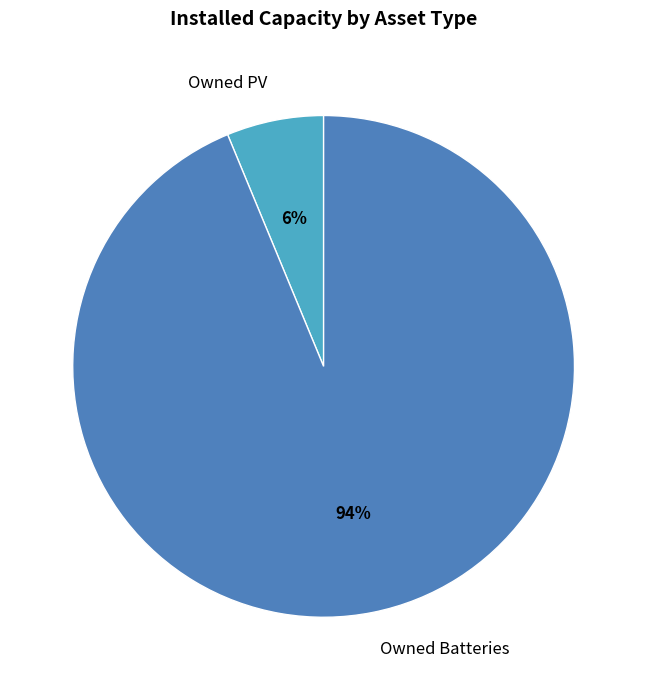

Rank the categories by value from lowest to highest.

Owned PV, Owned Batteries